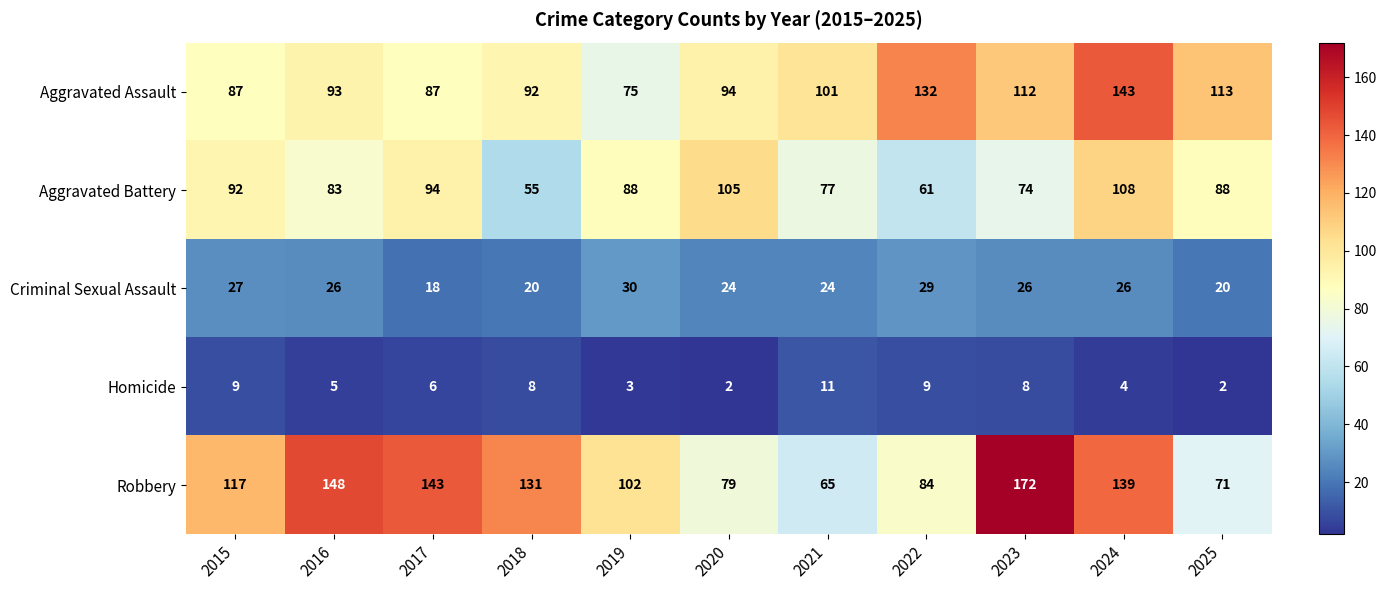

What is the spread (max minus min) of values at 2017?

137